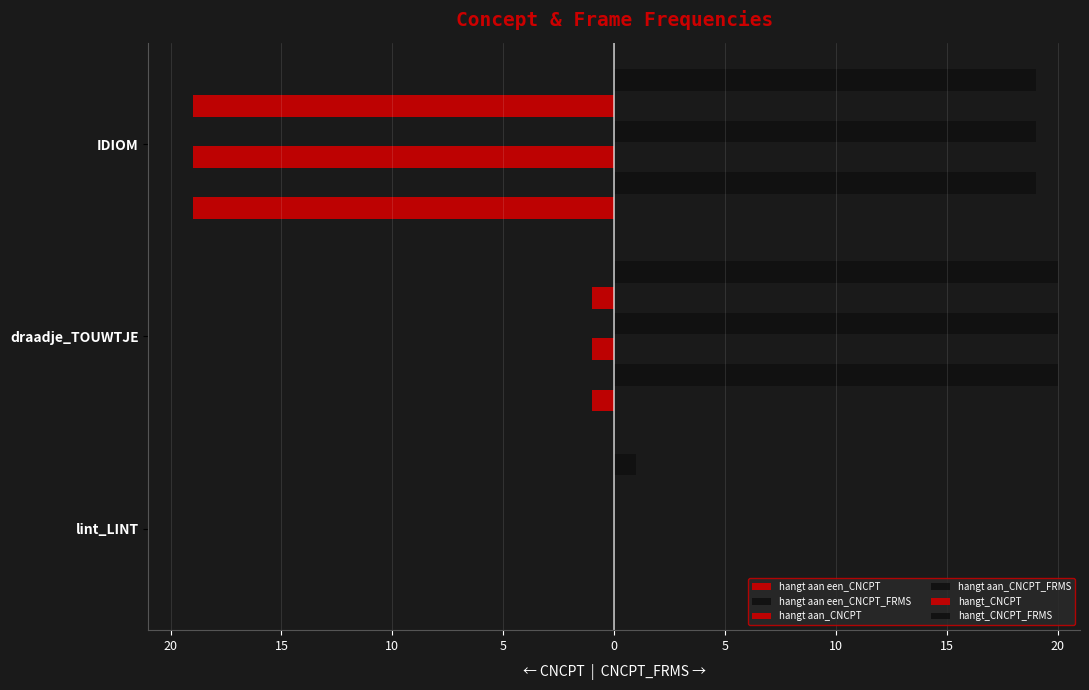

Count the number of data series in this chart.

6